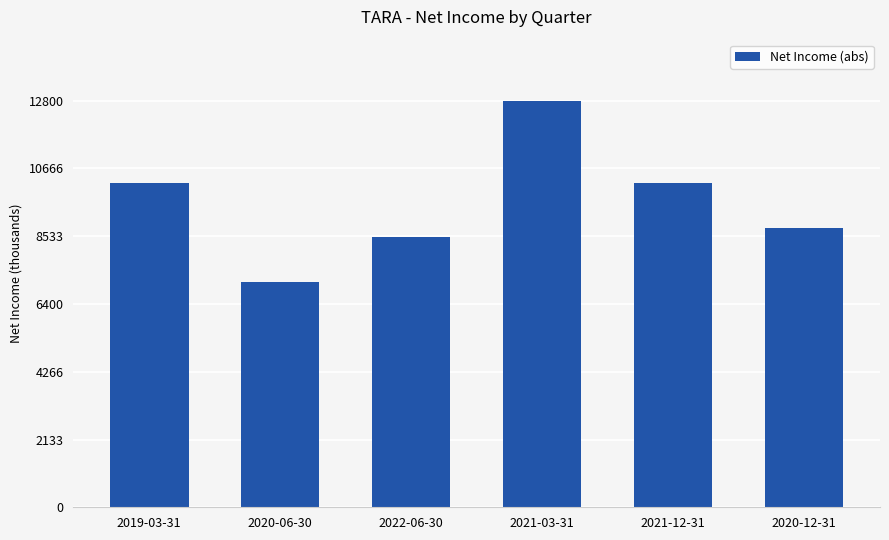

Are the bars grouped side by side (vs. stacked)?

No